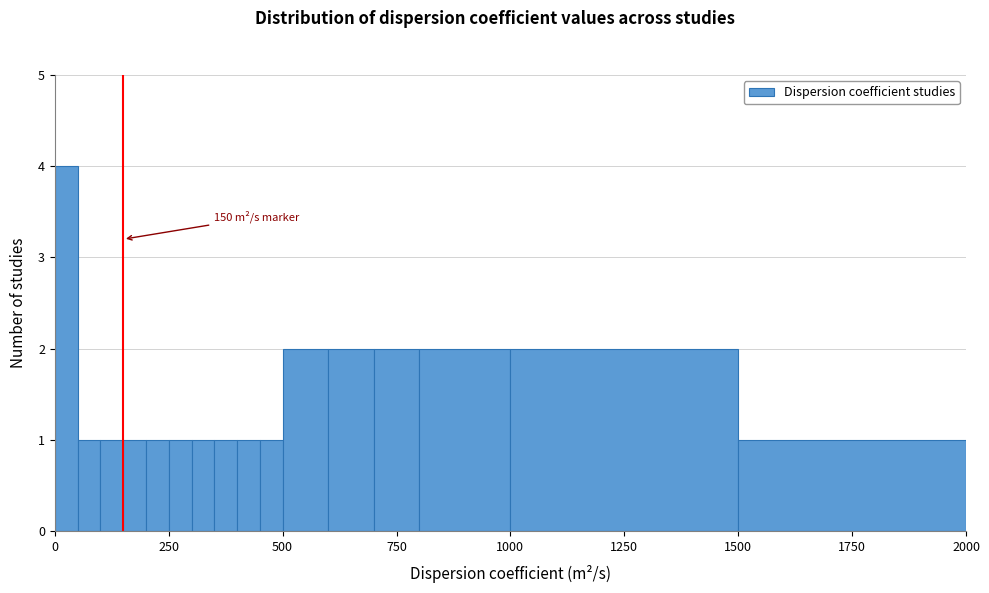

Read against the x-axis, roughly where is the centre of the tallest bar?

50